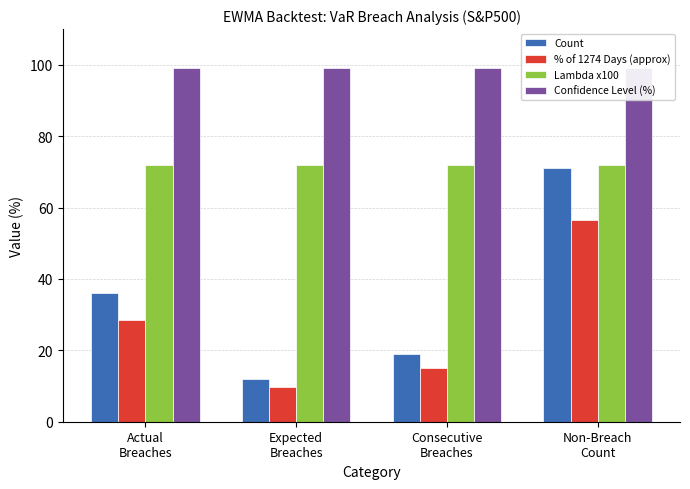

What is the difference between the highest and lowest values at Consecutive
Breaches?

83.9